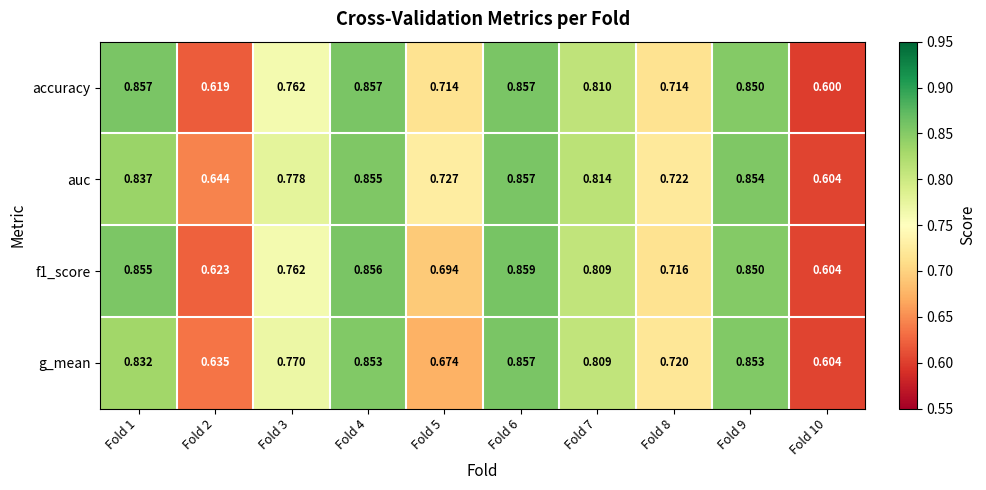

Which series has the largest total across all categories?

auc